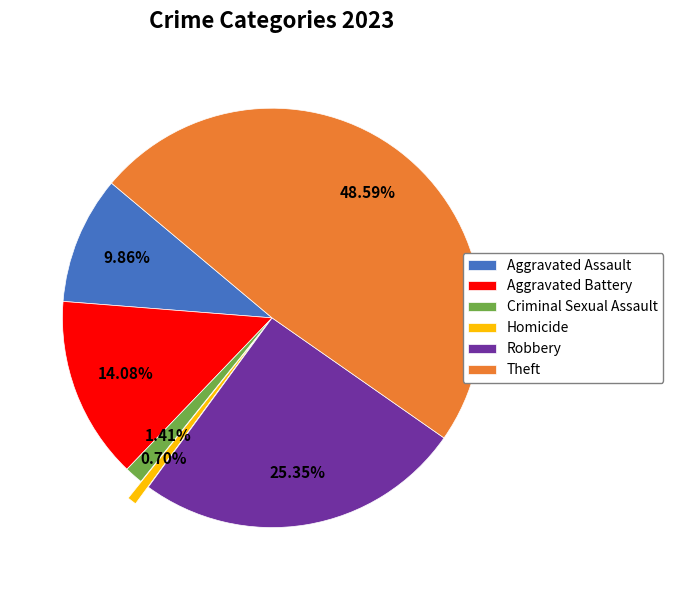

What is the total percentage of Robbery and Aggravated Battery?

39.4%